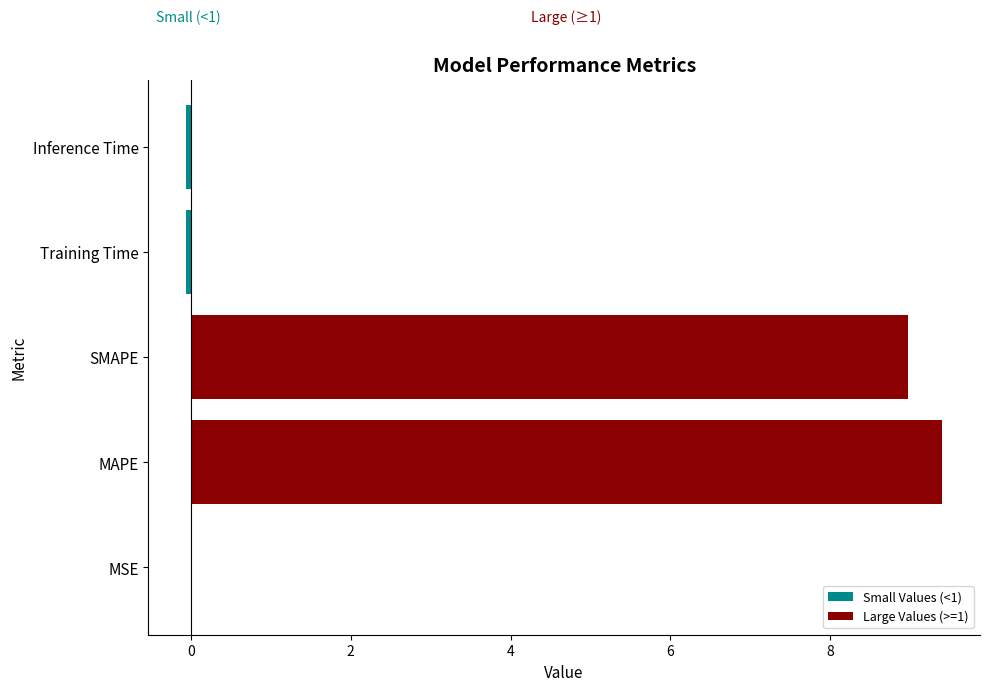

Is the value of Small Values (<1) at SMAPE greater than the value of Large Values (>=1) at Inference Time?

No